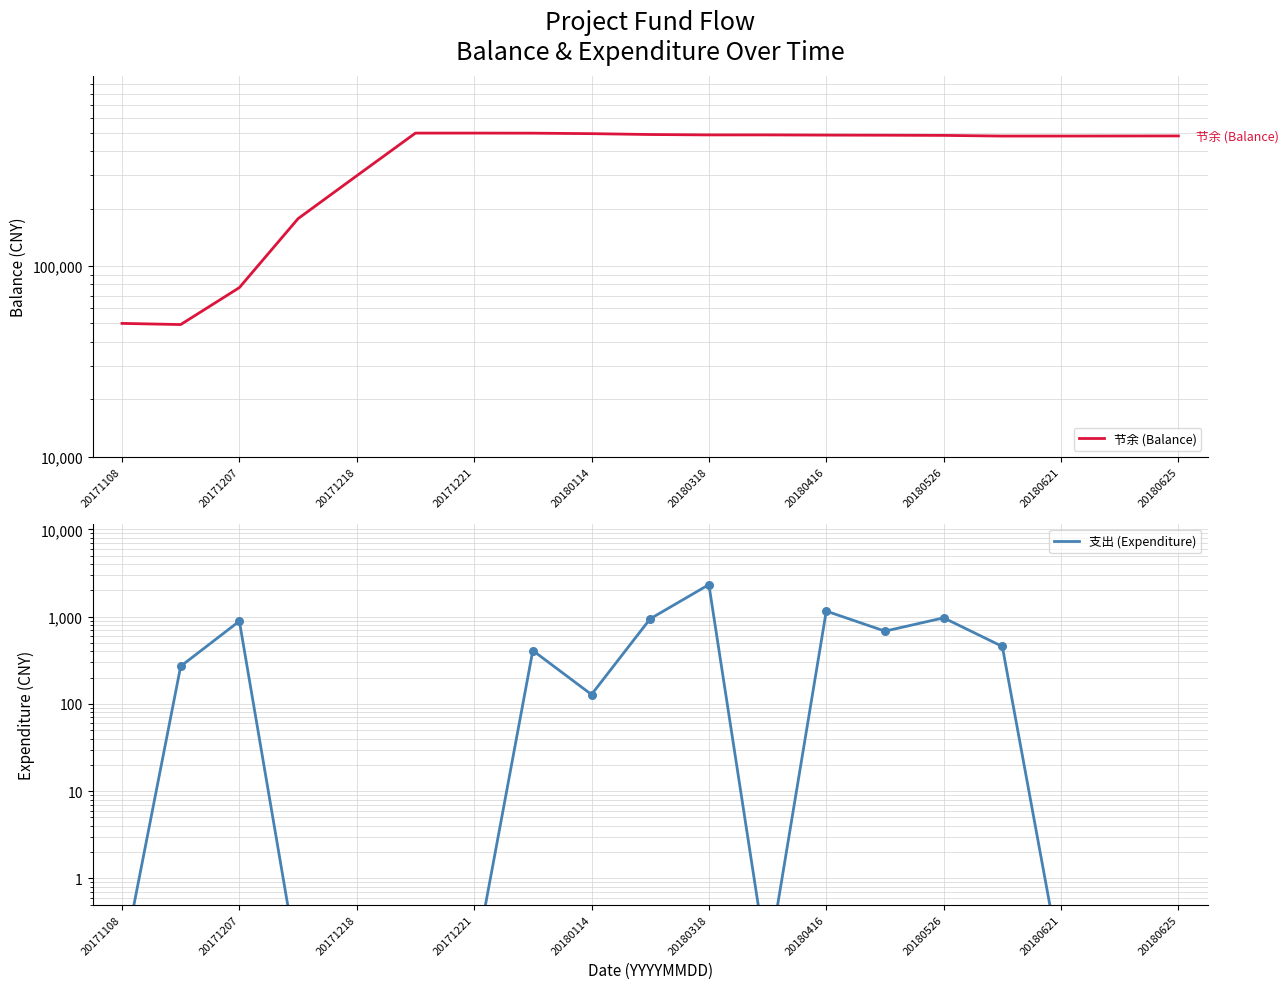

Which series has the largest total across all categories?

节余 (Balance)